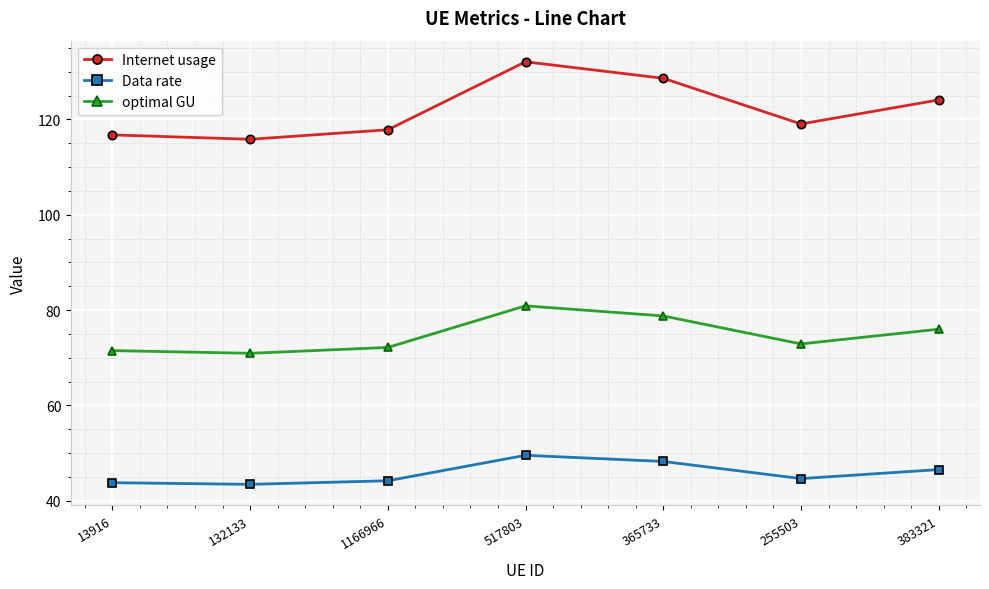

What is the difference between the highest and lowest values at 517803?

82.5